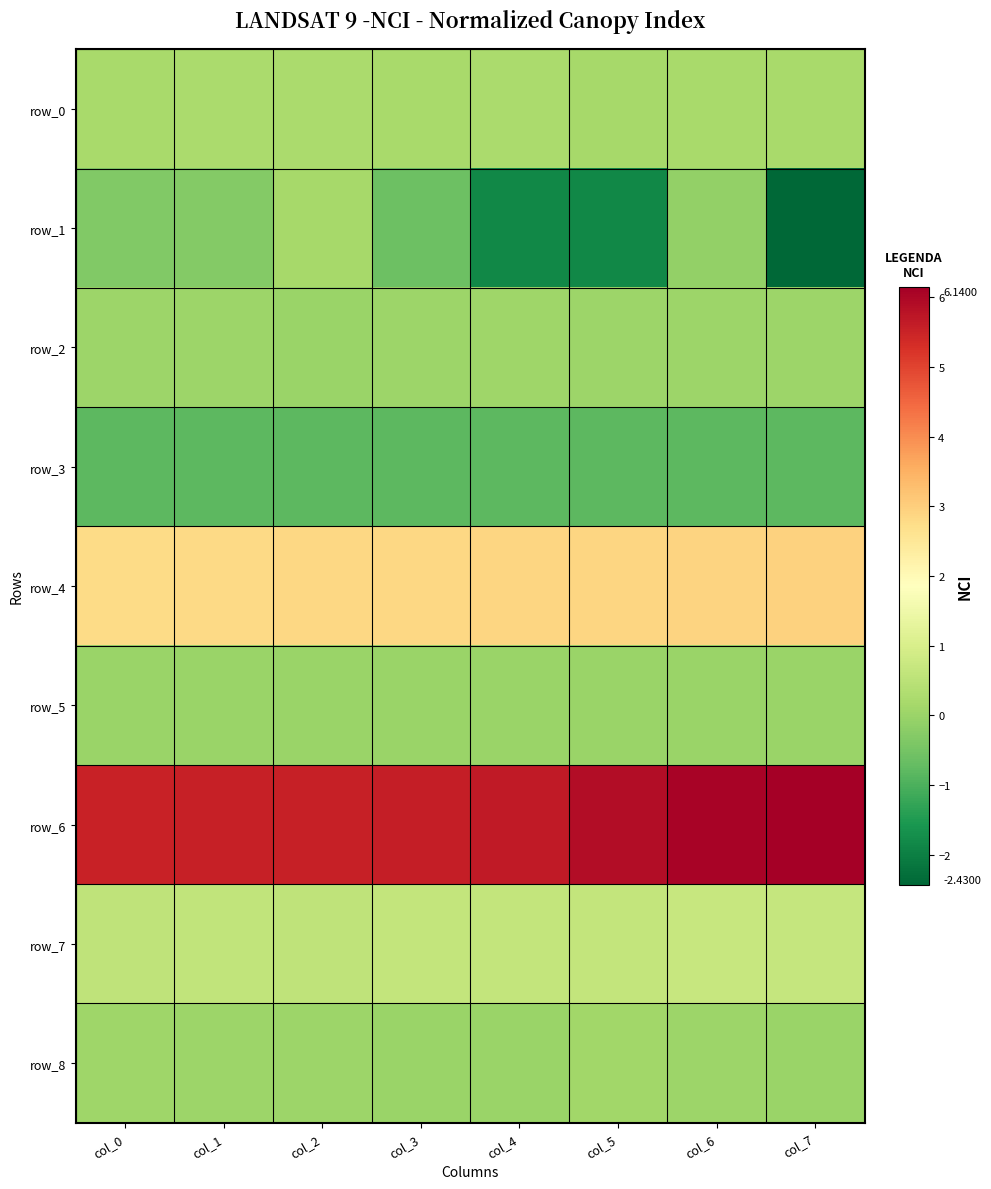

What is the total value across all series at col_5?

7.0